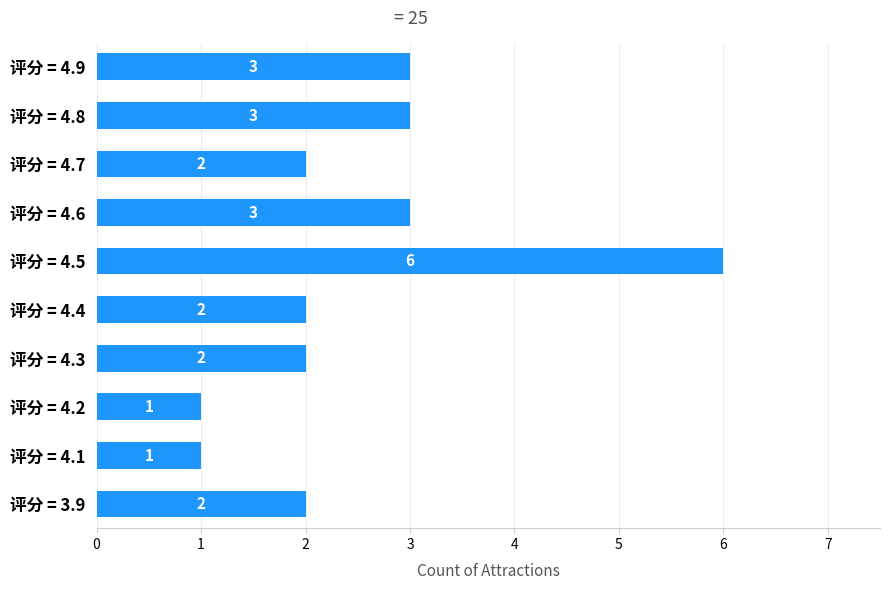

Approximately how many times larger is the value at 评分 = 4.2 compared to 评分 = 4.1?

1.0